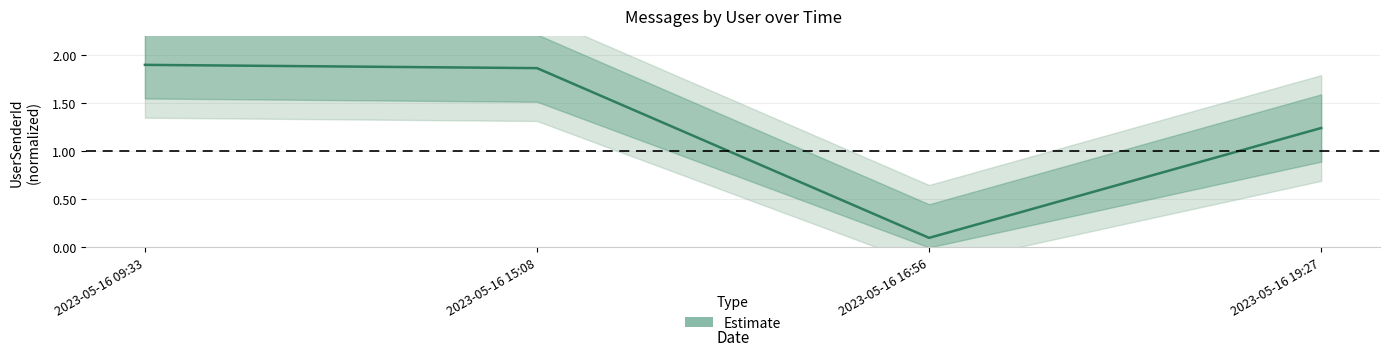

Reading left to right, extract all data points from this chart.

2023-05-16 09:33=1.9	2023-05-16 15:08=1.9	2023-05-16 16:56=0.1	2023-05-16 19:27=1.2